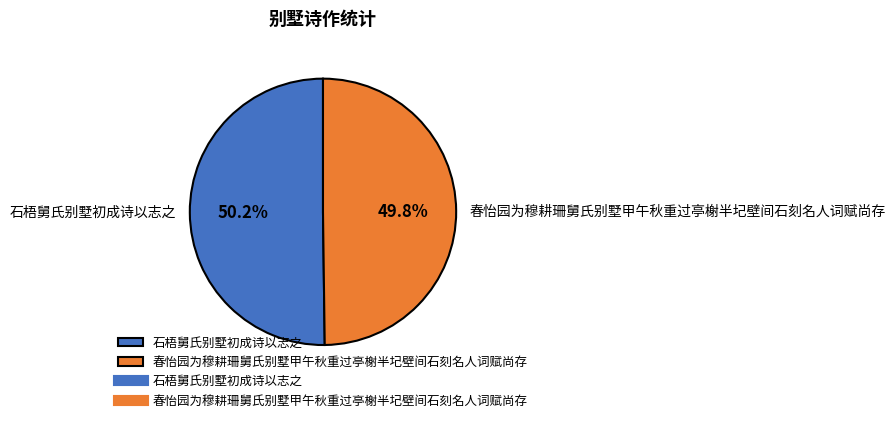

Approximately how many times larger is the value at 春怡园为穆耕珊舅氏别墅甲午秋重过亭榭半圮壁间石刻名人词赋尚存 compared to 石梧舅氏别墅初成诗以志之?

1.0